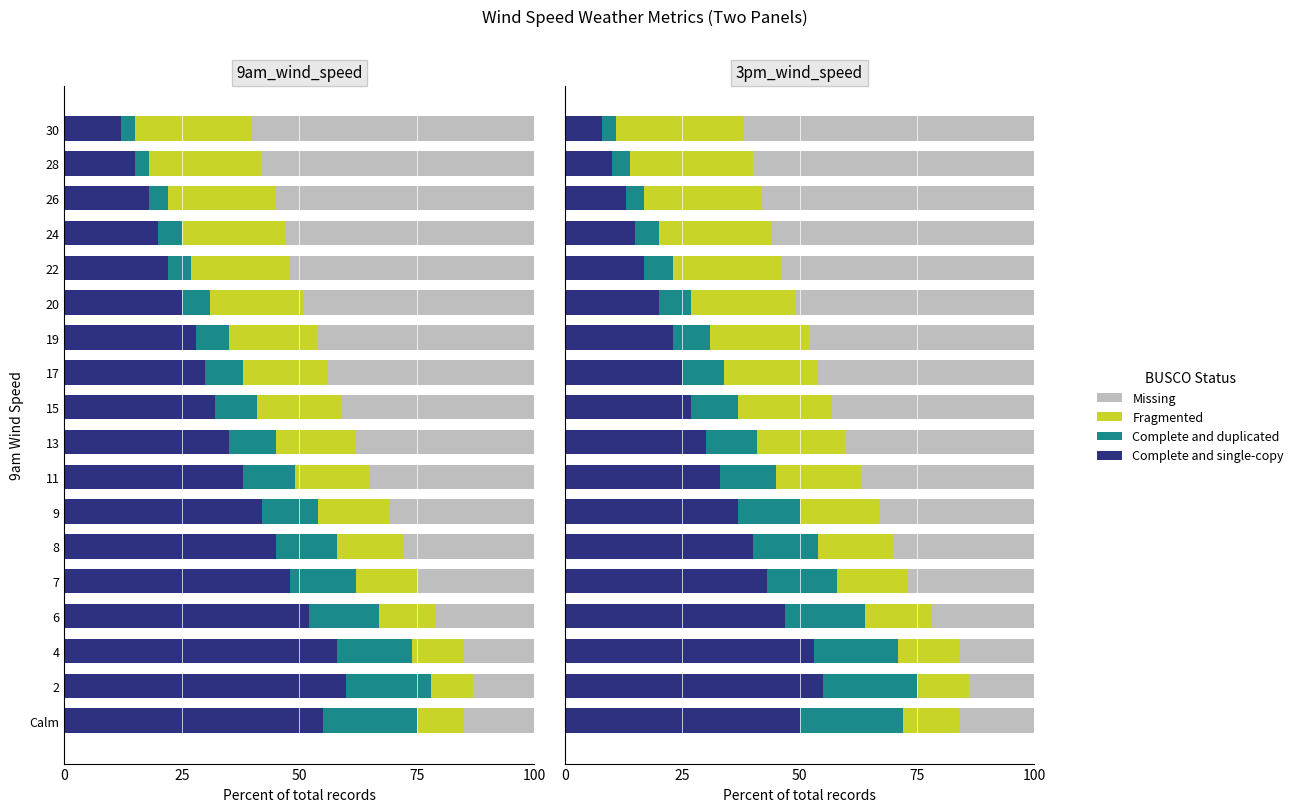

What is the minimum value shown in the chart?

3.0